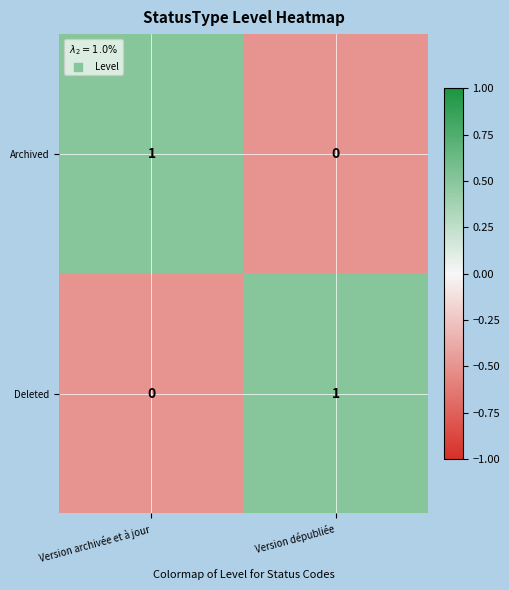

Which category has the lowest value in the Archived series?

Version dépubliée